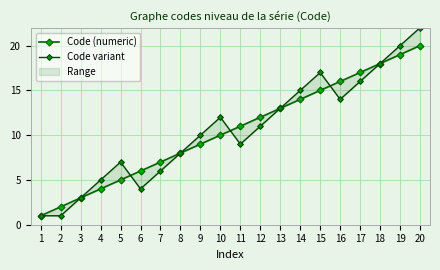

Where is the first local minimum for Code variant?

6